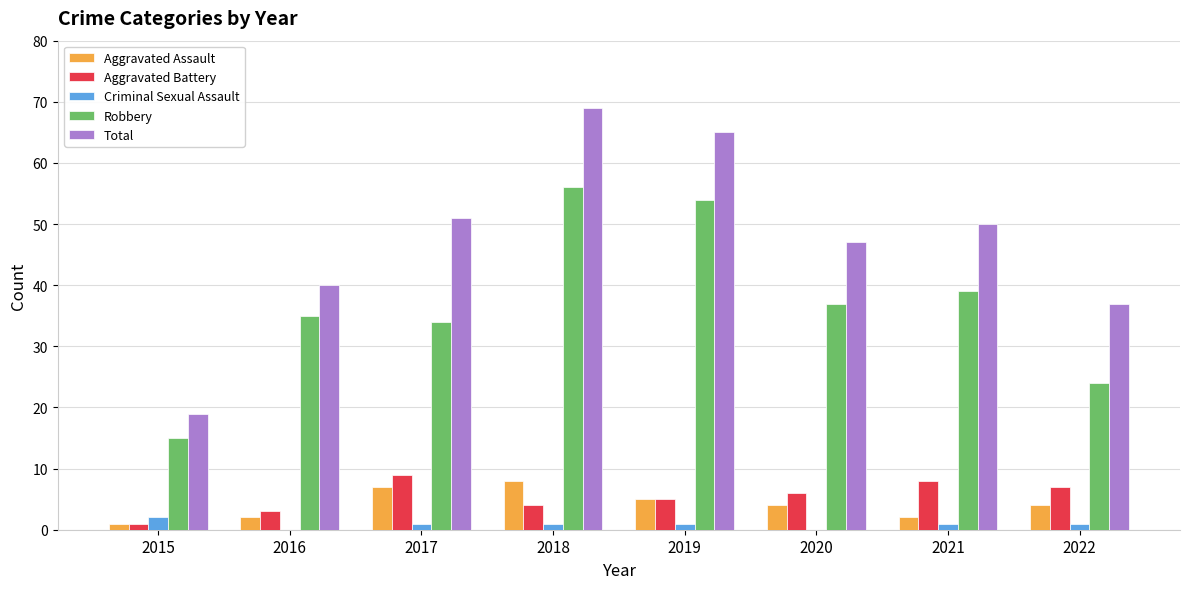

What is the sum of the Total values at 2019 and 2021?

115